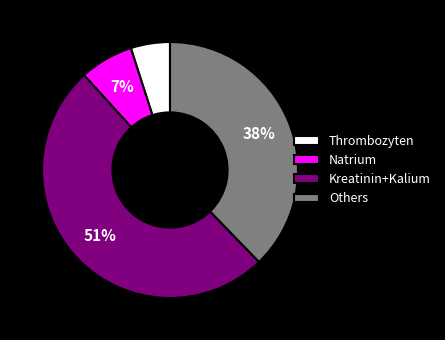

Is the sum of Others and Kreatinin+Kalium greater than half?

Yes